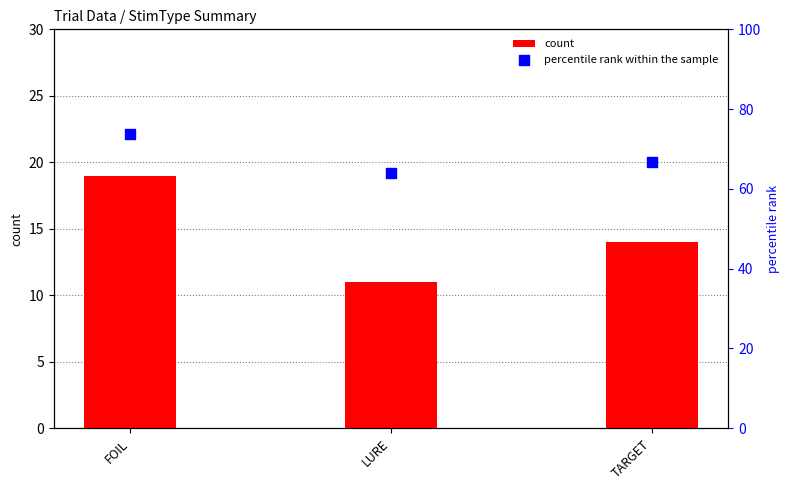

What are all the series names shown in the legend?

count, percentile rank within the sample